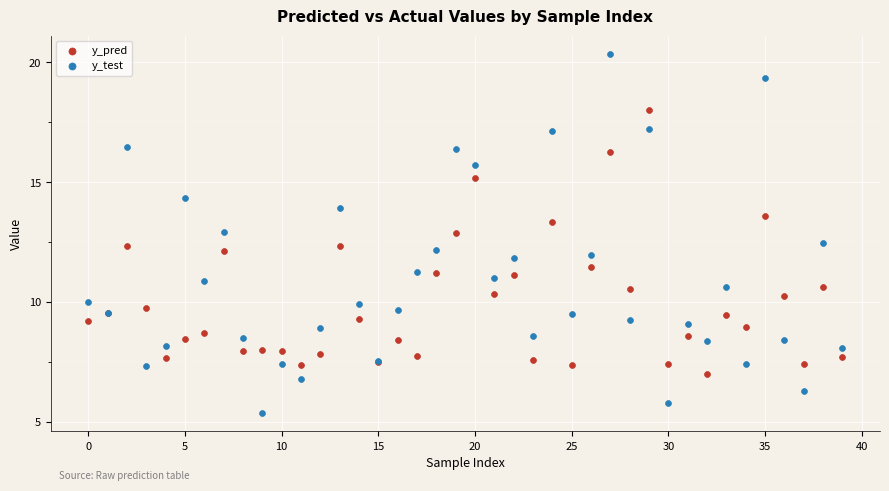

Which series has the widest spread of Y values?

y_test